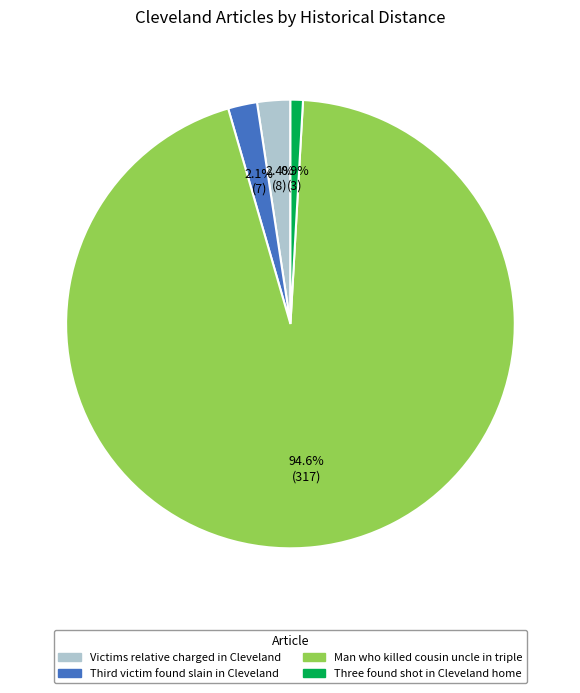

How many segments does this pie chart have?

4